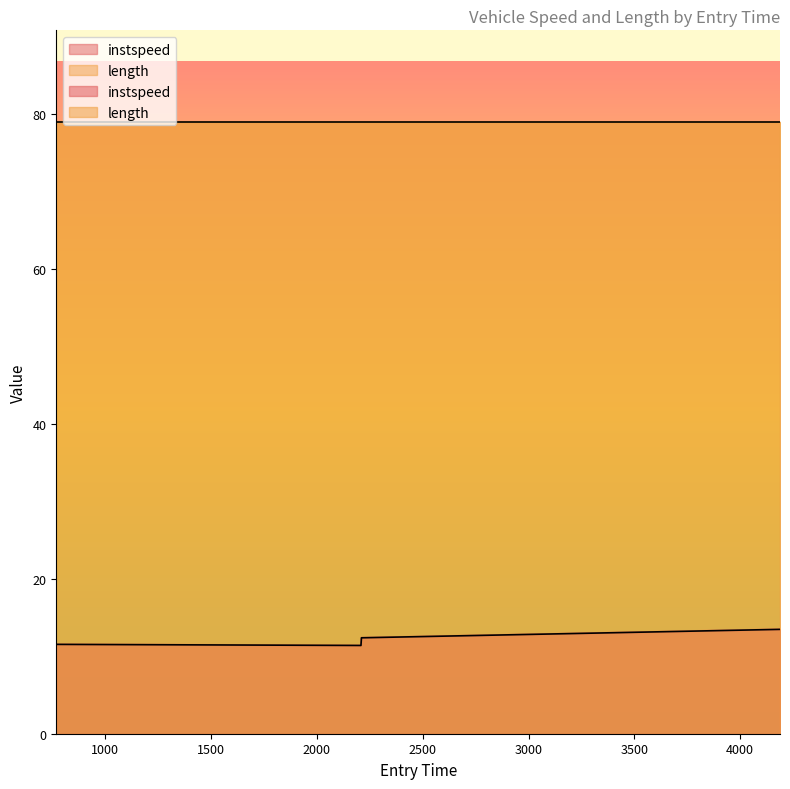

What is the change in value from 2210.4436847527754 to 4188.328366671639?

+1.1